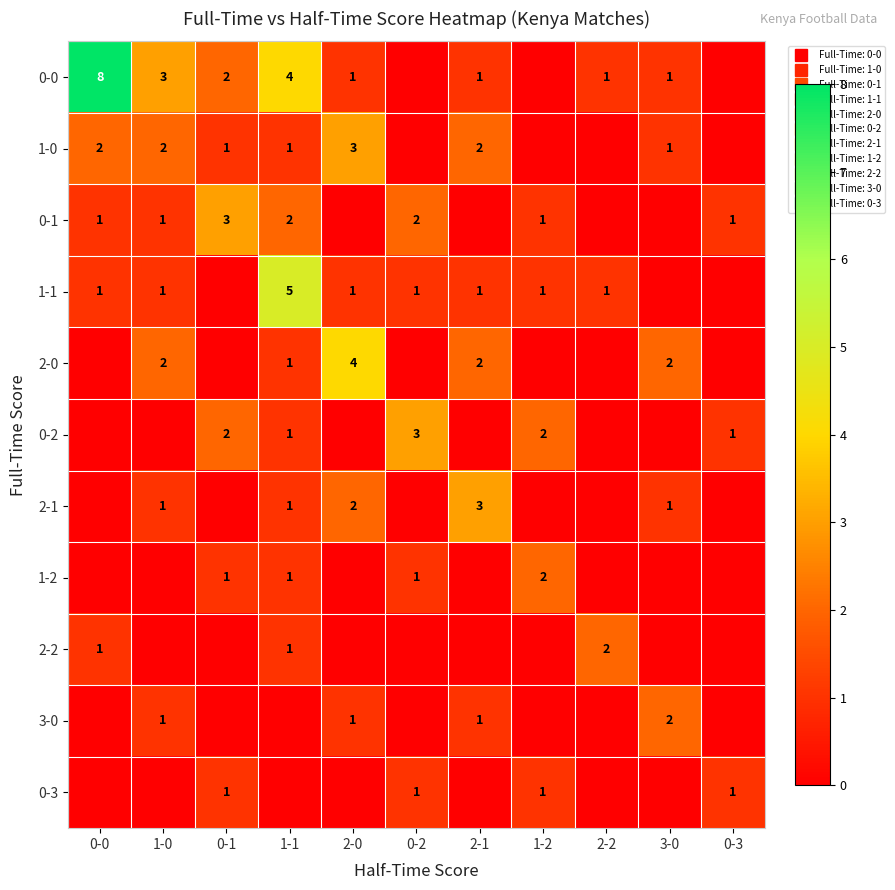

How many positive values does the 1-1 series have?

8